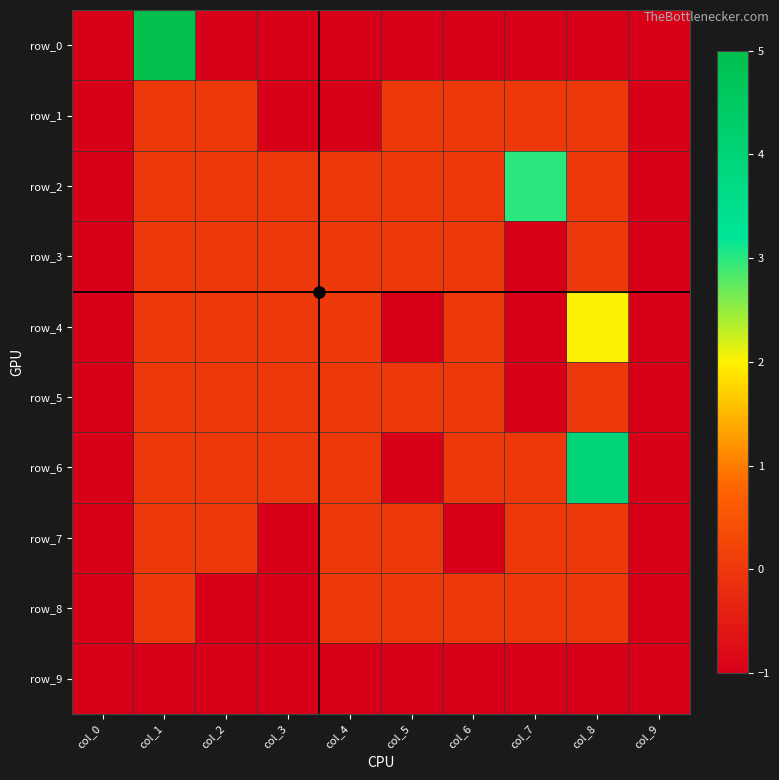

Rank the categories by row_0 value from lowest to highest.

col_0, col_2, col_3, col_4, col_5, col_6, col_7, col_8, col_9, col_1